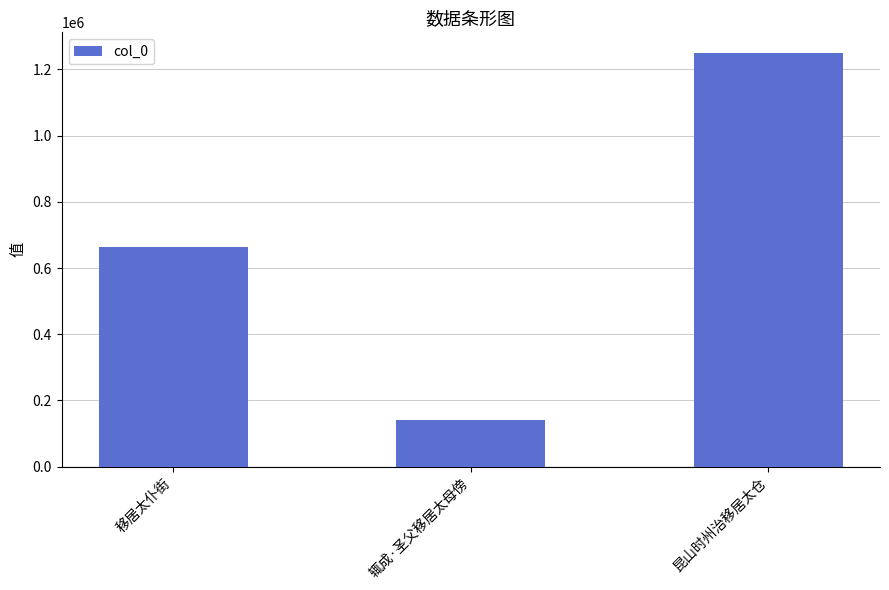

What is the difference between the second highest and minimum values?

521684